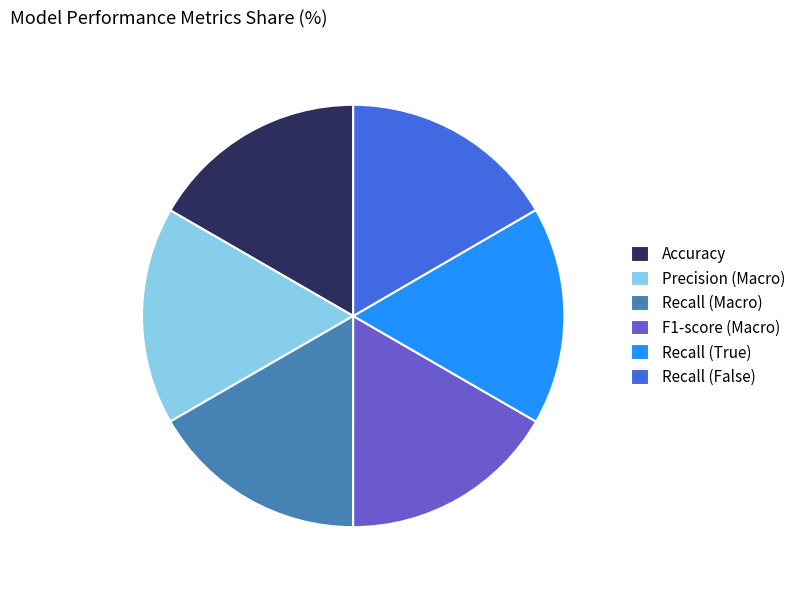

Is there any slice that represents more than half of the pie?

No